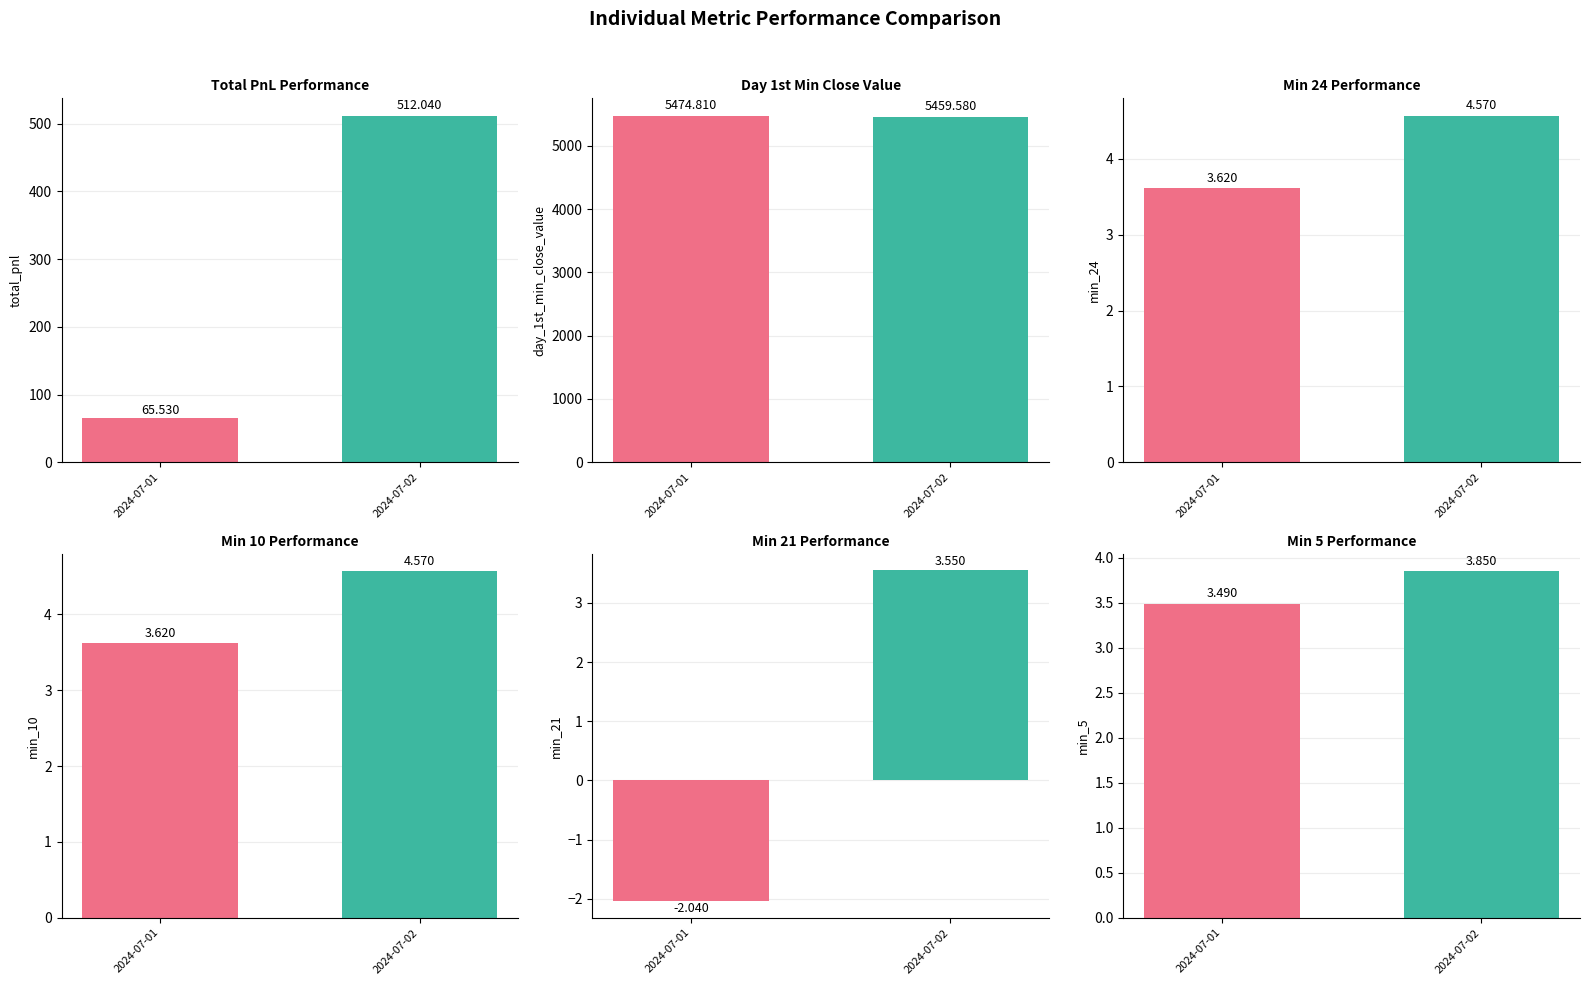

Is it true that min_24 equals 7.2 at 2024-07-02?

False